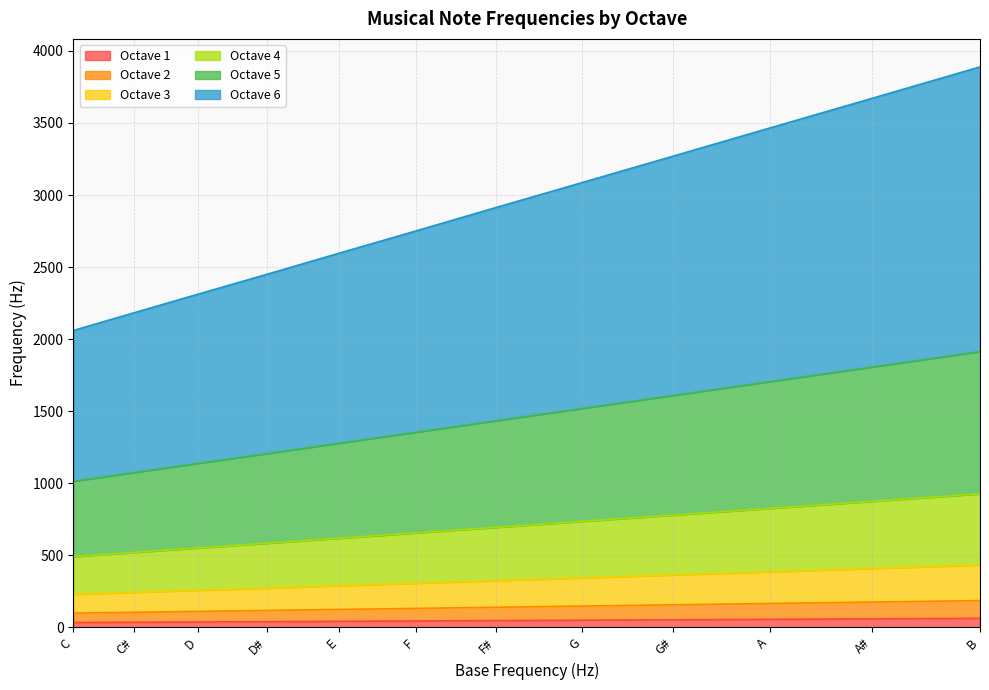

Count the number of categories in the chart.

12